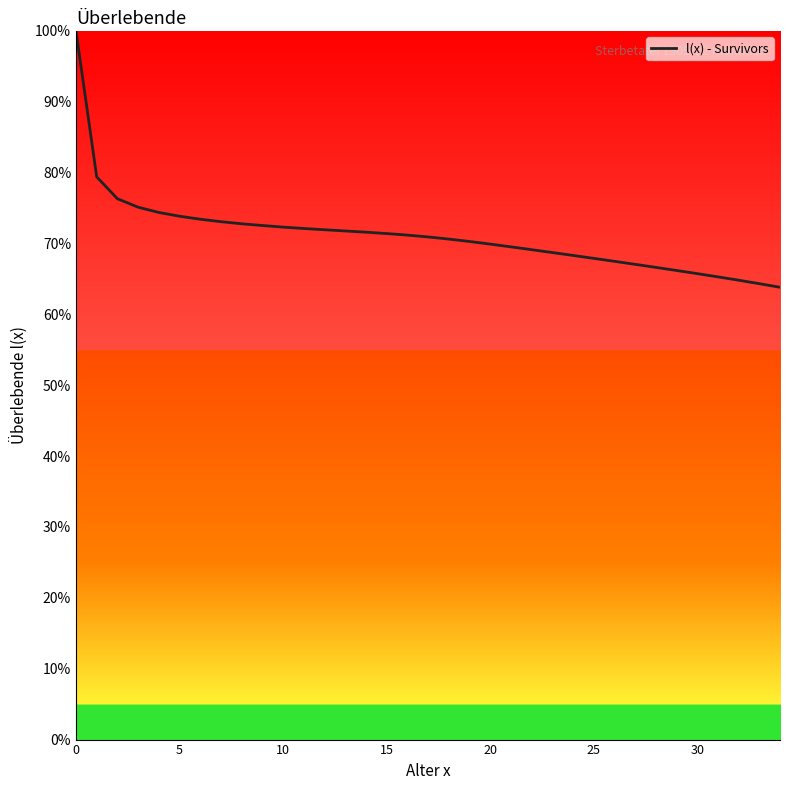

What is the maximum value shown in the chart?

100.0